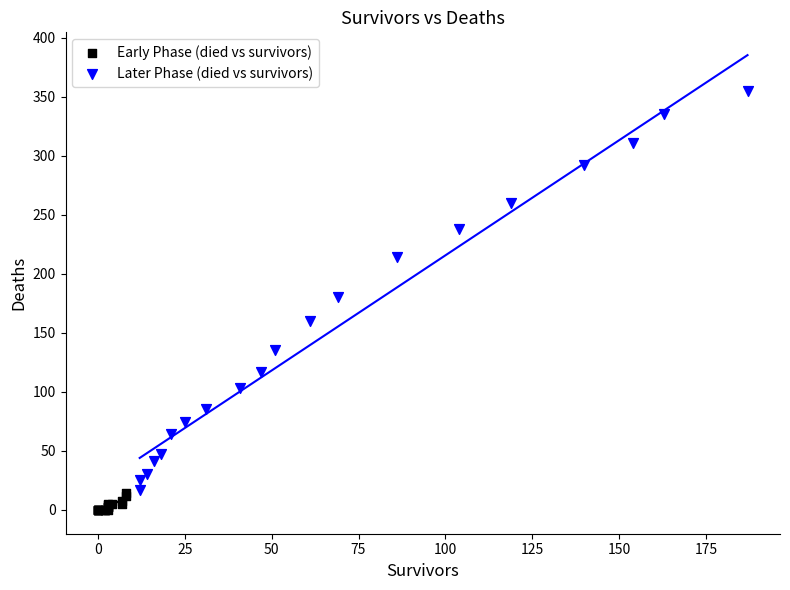

Which series contains the highest Y value?

Later Phase (died vs survivors)